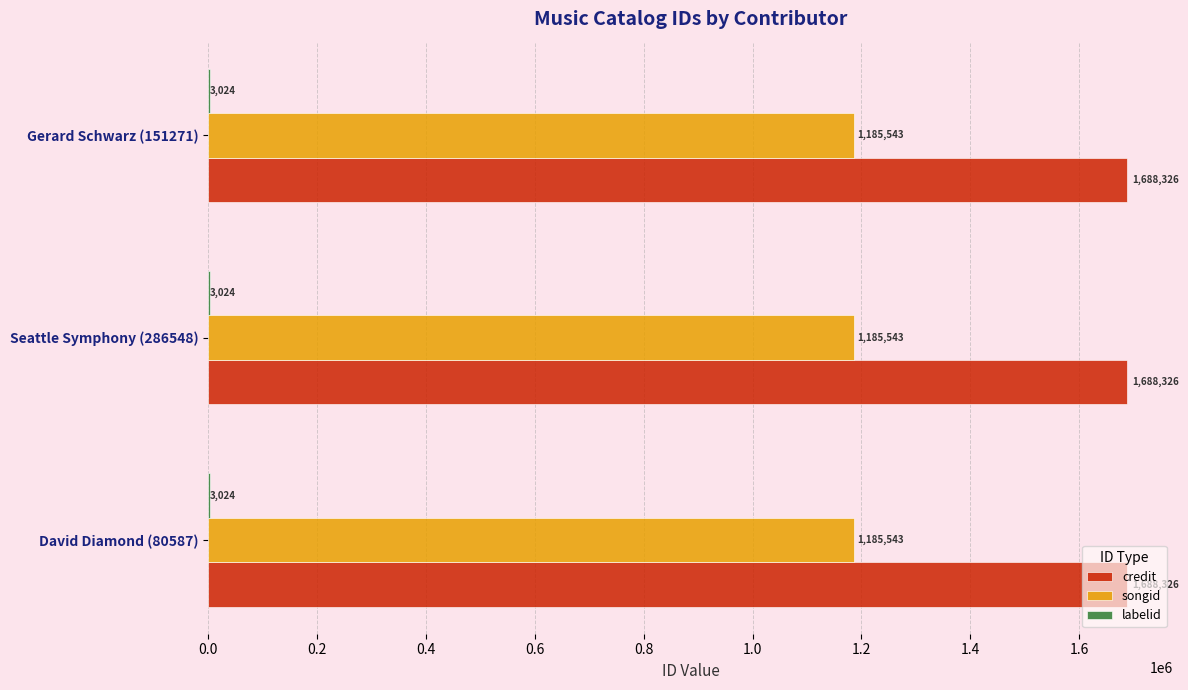

What is the spread (max minus min) of values at David Diamond (80587)?

1685302